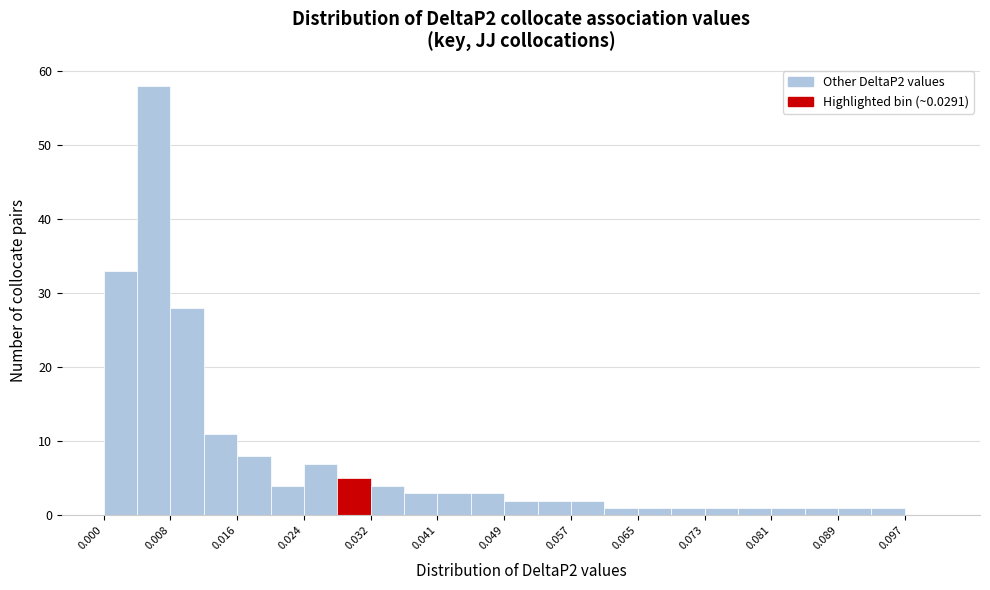

Reading left to right, transcribe this chart: for each bar, give the range it covers on the x-axis and its height. Neither the bar edges nor the heights are printed on the chart, so give them approximately, as read against the axes.

0.000 to 0.004: 33
0.004 to 0.008: 58
0.008 to 0.012: 28
0.012 to 0.016: 11
0.016 to 0.020: 8
0.020 to 0.024: 4
0.024 to 0.028: 7
0.028 to 0.032: 5
0.032 to 0.037: 4
0.037 to 0.041: 3
0.041 to 0.045: 3
0.045 to 0.049: 3
0.049 to 0.053: 2
0.053 to 0.057: 2
0.057 to 0.061: 2
0.061 to 0.065: 1
0.065 to 0.069: 1
0.069 to 0.073: 1
0.073 to 0.077: 1
0.077 to 0.081: 1
0.081 to 0.085: 1
0.085 to 0.089: 1
0.089 to 0.093: 1
0.093 to 0.097: 1
0.097 to 0.101: 0